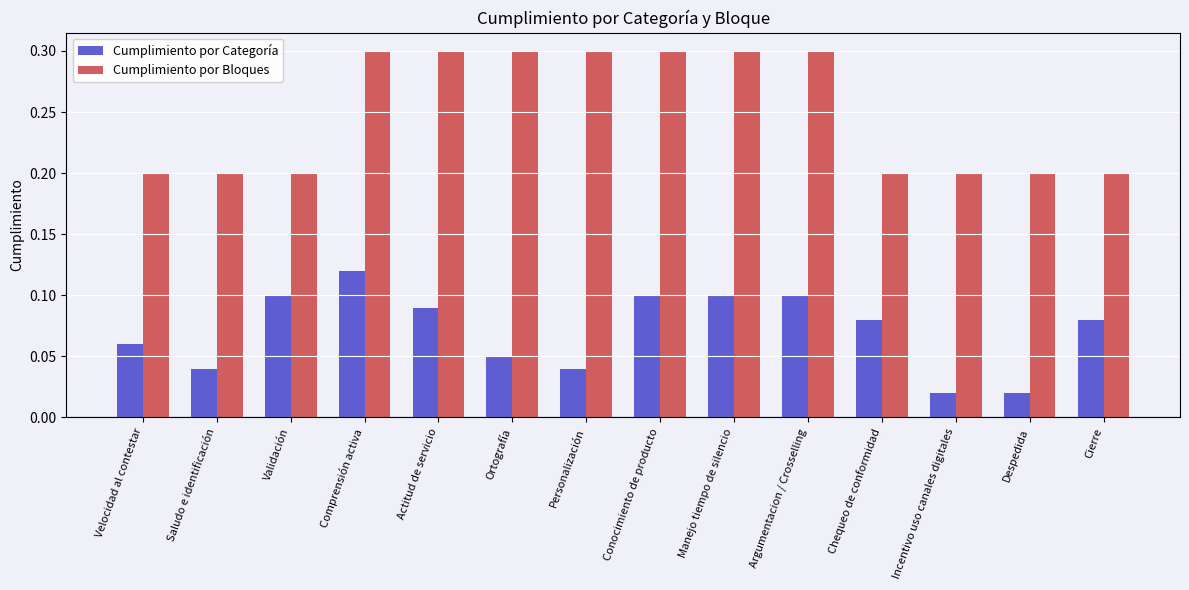

Which series changed the most between Personalización and Cierre?

Cumplimiento por Bloques